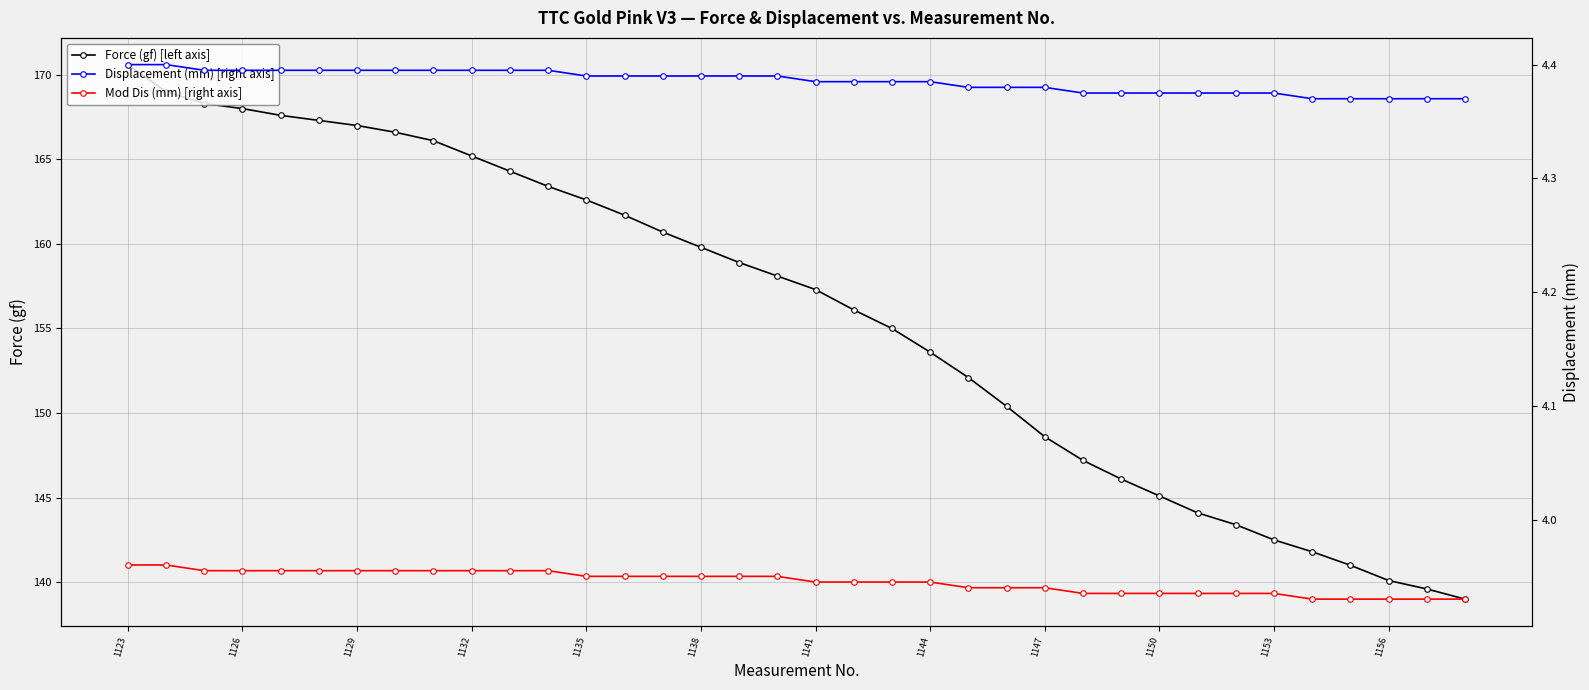

Which series has the largest total across all categories?

Force (gf) [left axis]